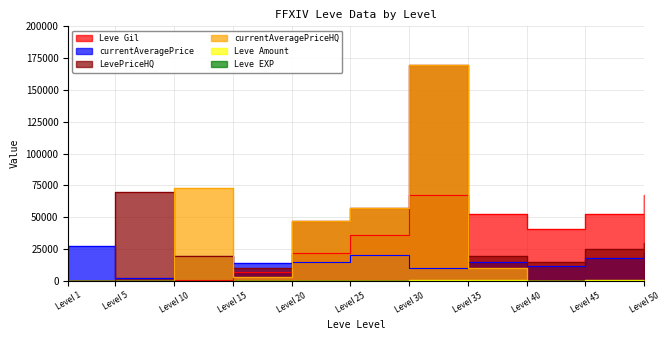

Where is the first local minimum for currentAveragePriceHQ?

Level 15